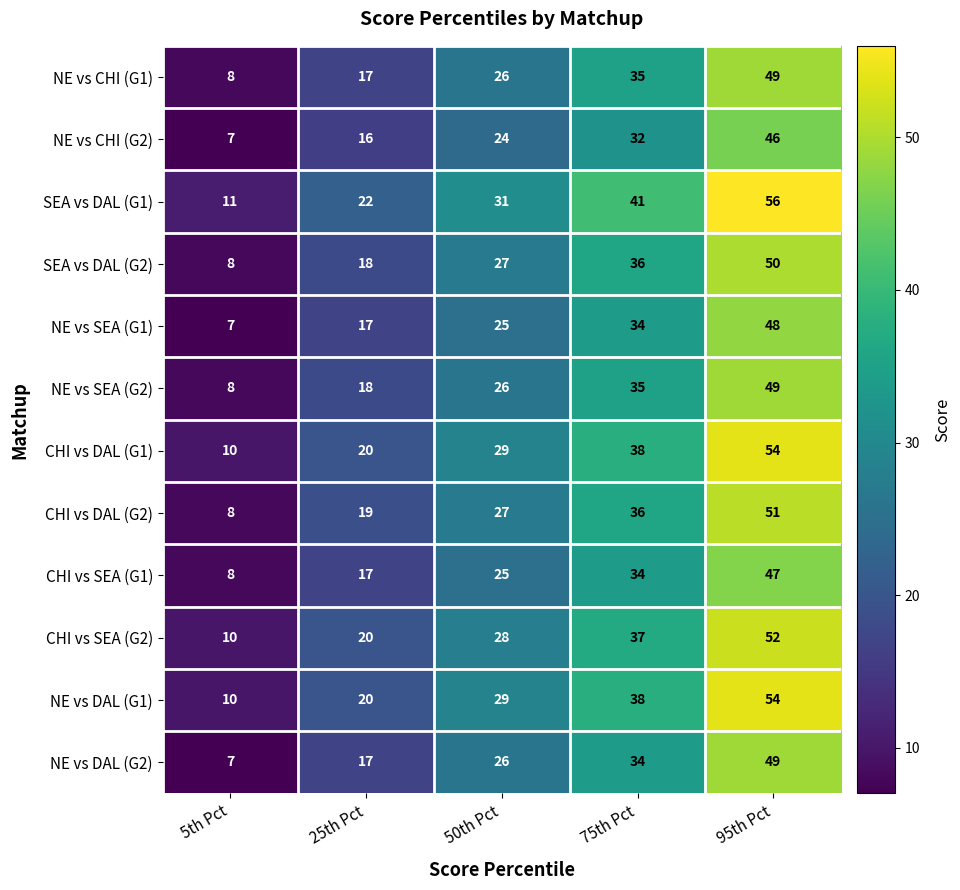

The value of CHI vs DAL (G2) at 75th Pct is 15. True or false?

False